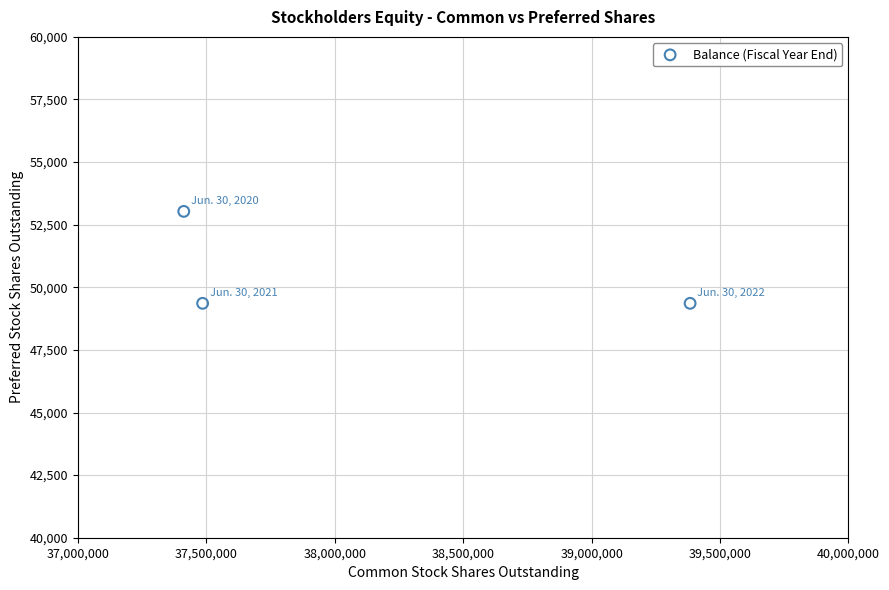

What is the range of Y values (max minus min)?

3672